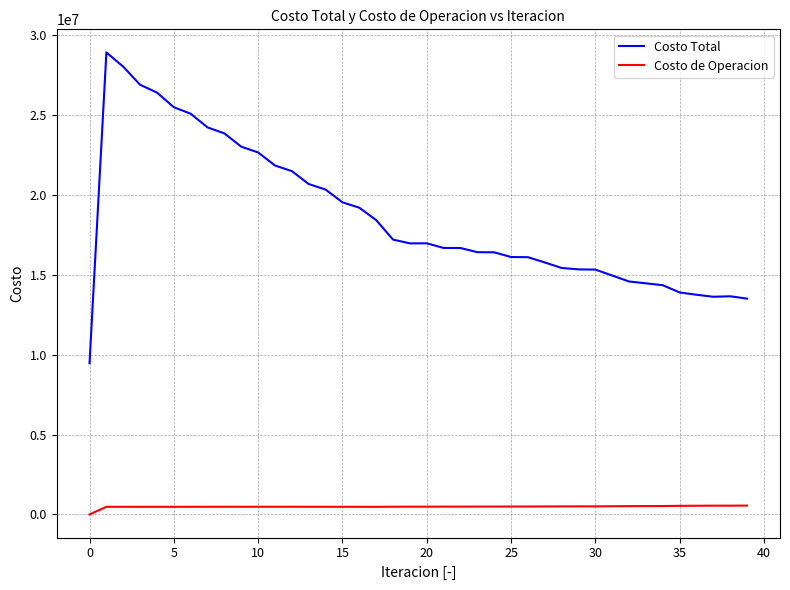

In Costo de Operacion, how many points are higher than both neighbors (excluding endpoints)?

9